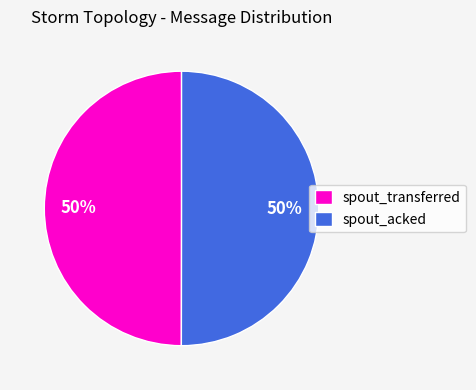

To the nearest percent, what is the combined percentage of spout_acked and spout_transferred?

100%